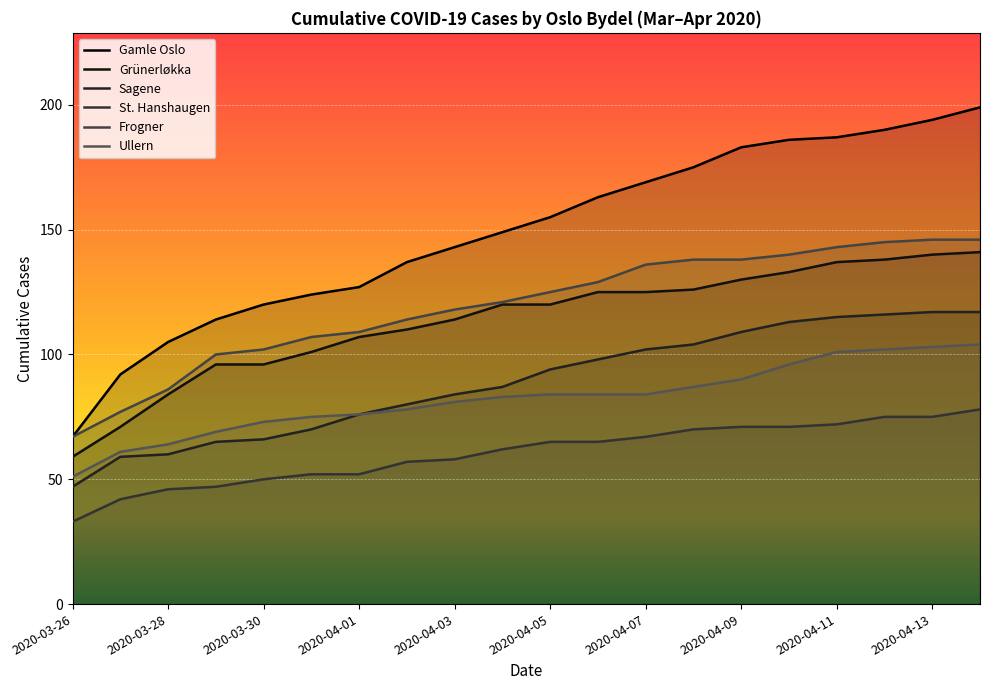

Which series has the largest total across all categories?

Gamle Oslo